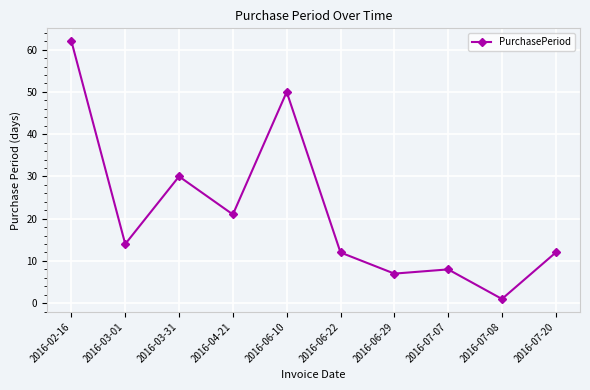

The chart shows a value of 7 at 2016-06-29. True or false?

True